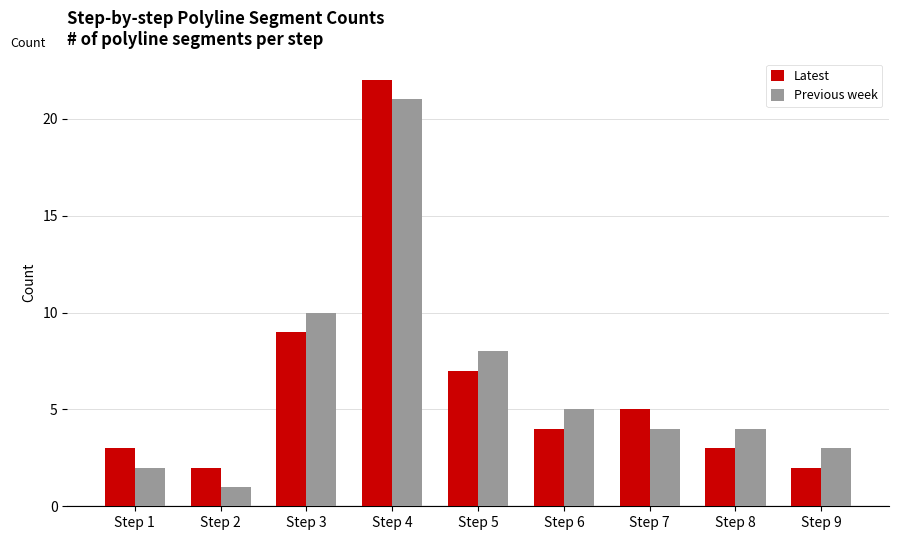

Is it true that Latest equals 1 at Step 7?

False